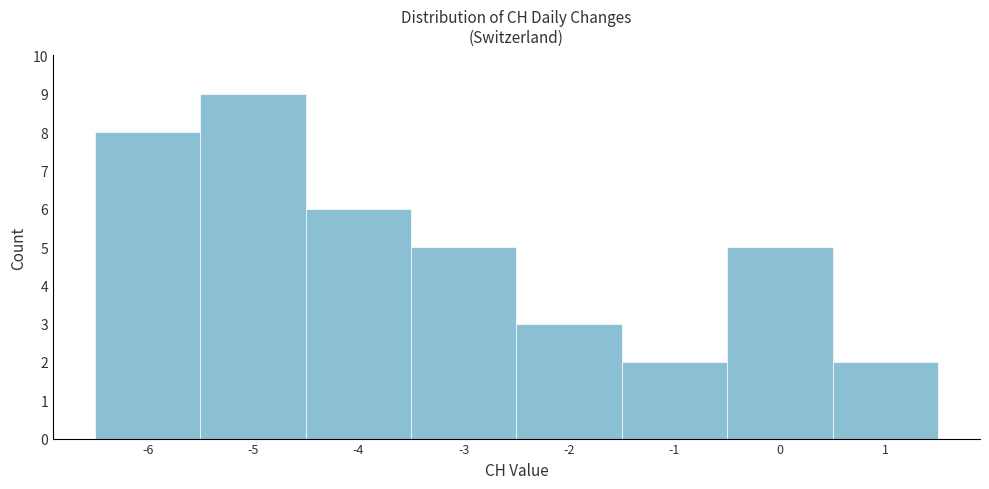

Which range on the x-axis has the tallest bar?

-5.5 to -4.5